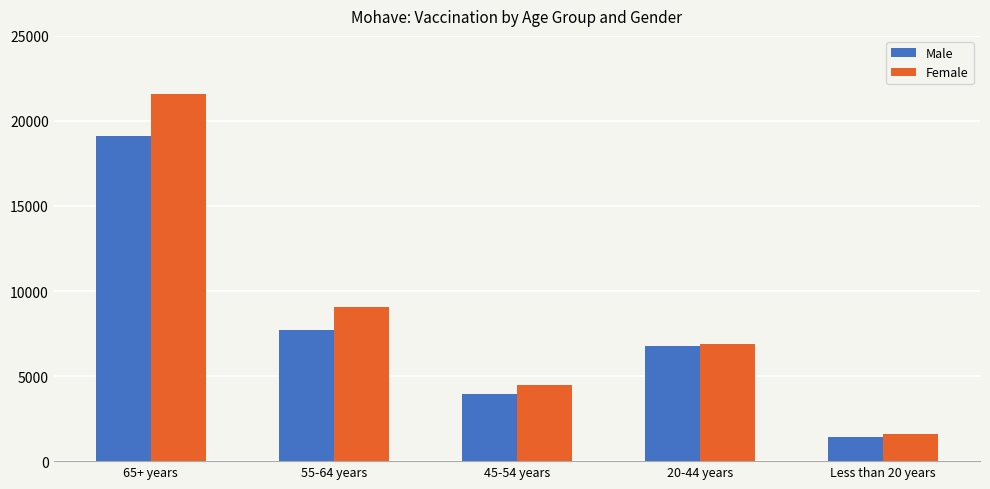

Reading right to left, list all the values displayed in this chart.

Male: 1423	6781	3971	7709	19095
Female: 1597	6888	4493	9089	21587